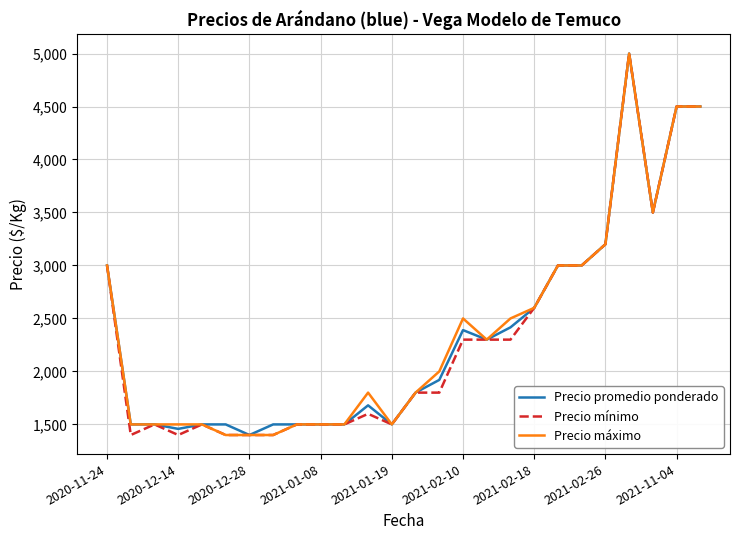

What is the lowest value of the Precio mínimo series?

1400